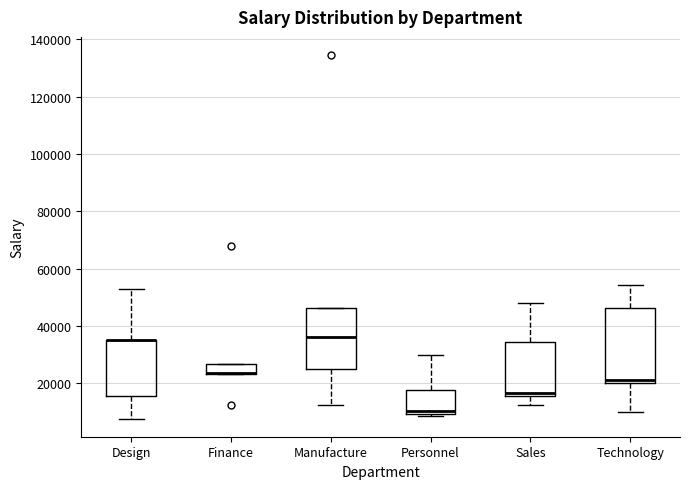

Where does the median line of the box for Technology sit on the y-axis? The values are not printed on the chart, so give them approximately, as read against the axis.

22000